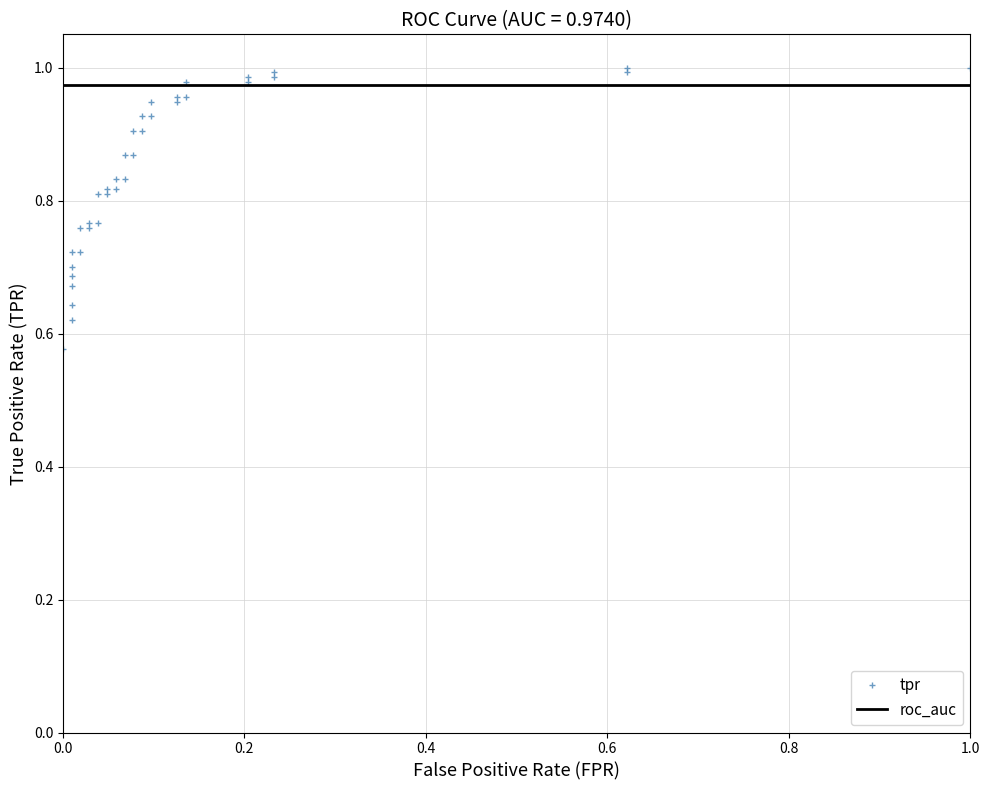

How many lines are shown in the chart?

2